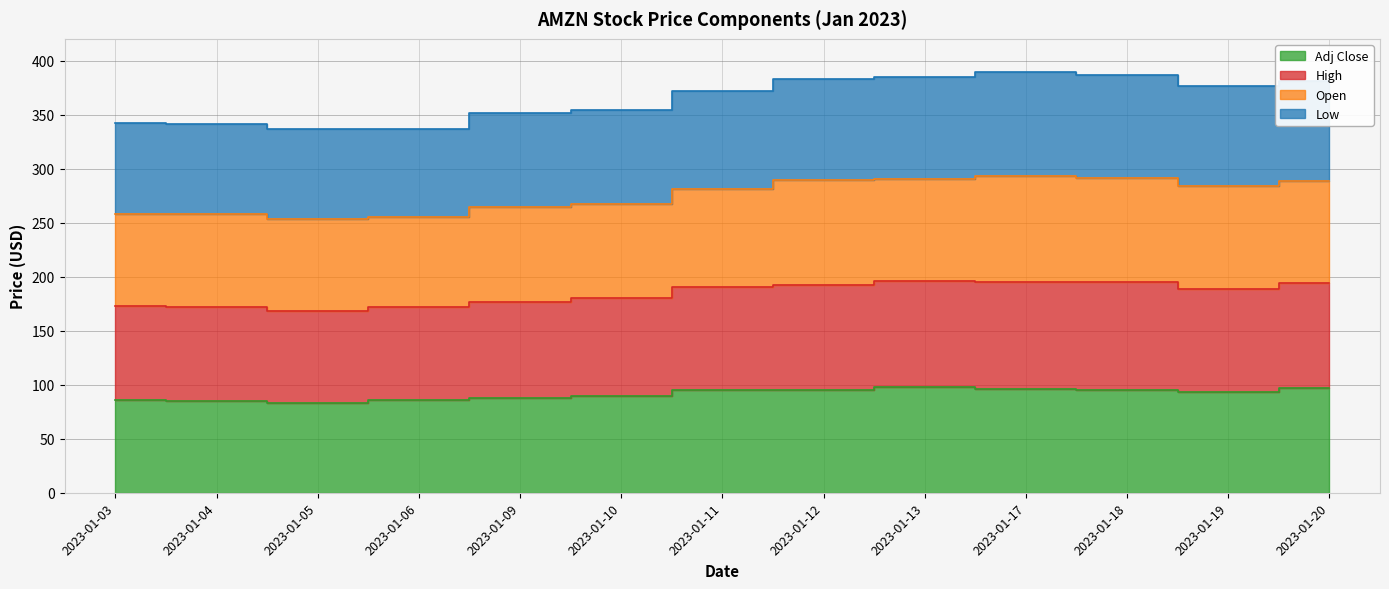

Is it true that Adj Close equals 85.8 at 2023-01-03?

True